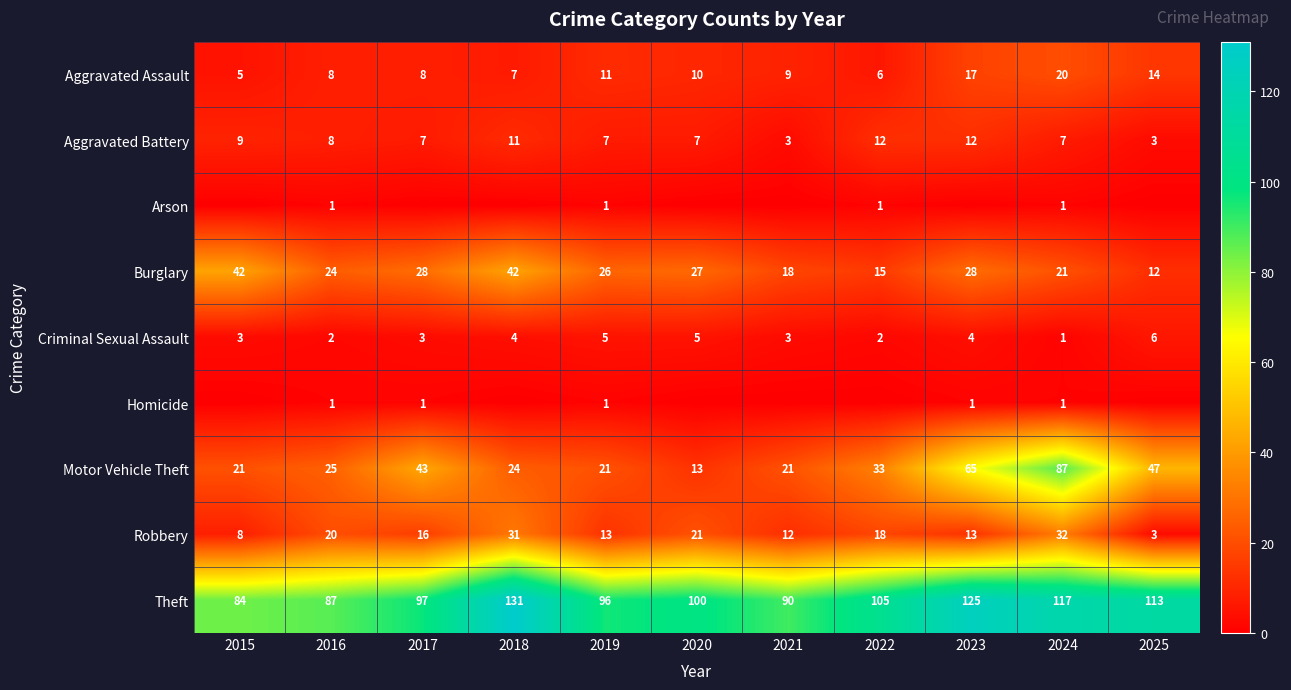

What is the total value across all series at 2024?

287